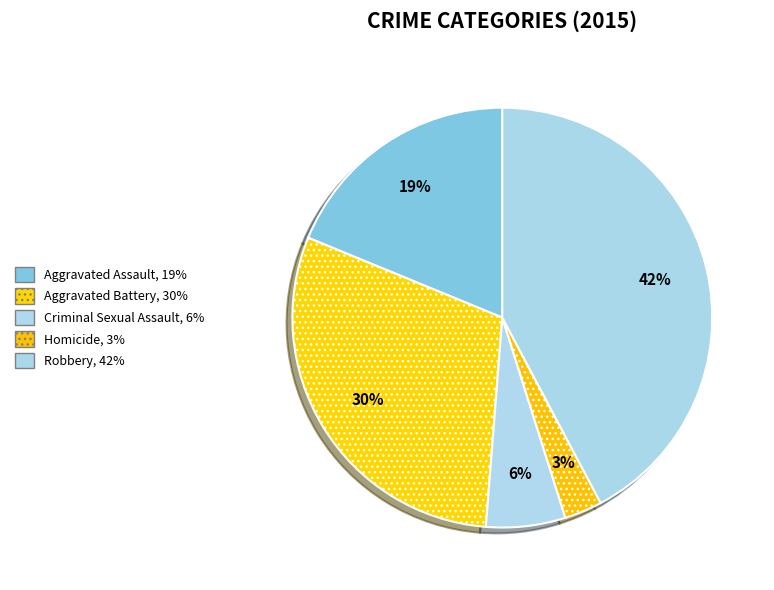

Which slice is the largest?

Robbery